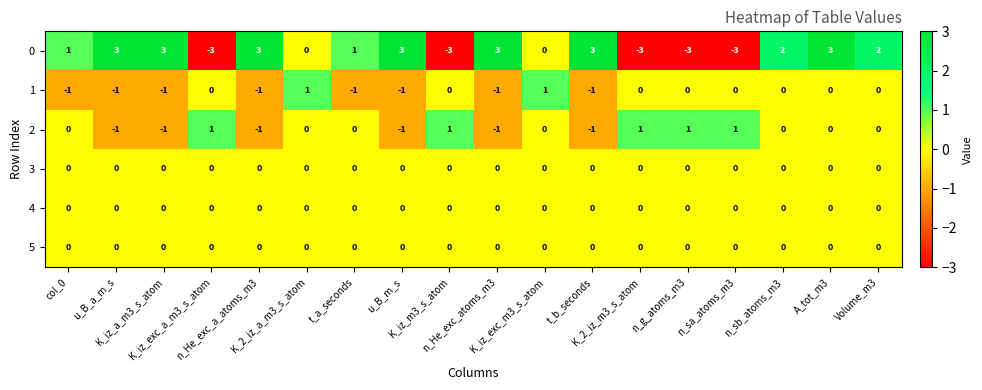

How many 0 values are between -3 and 3?

18